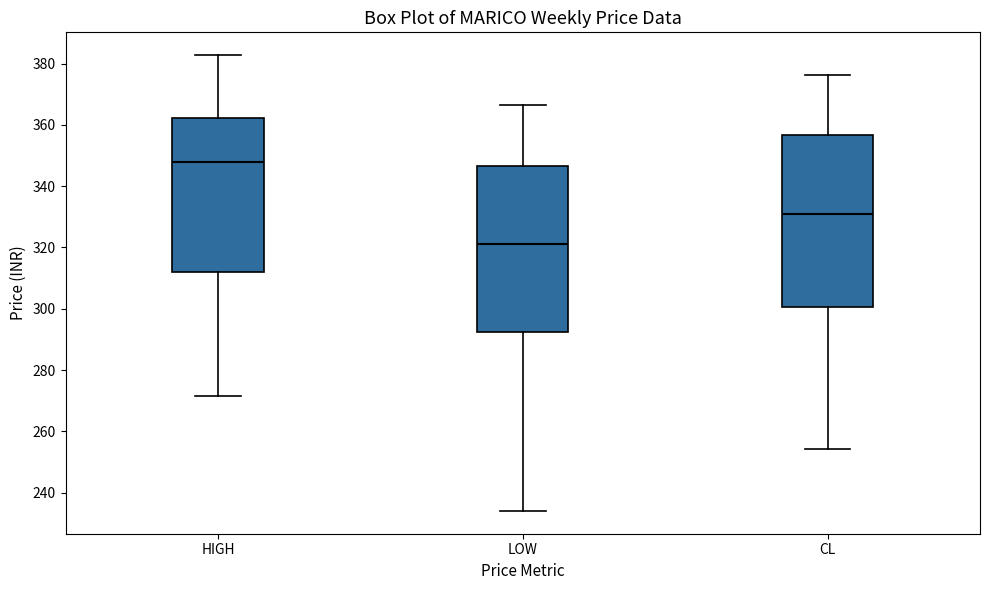

Where does the median line of the box for CL sit on the y-axis? The values are not printed on the chart, so give them approximately, as read against the axis.

332